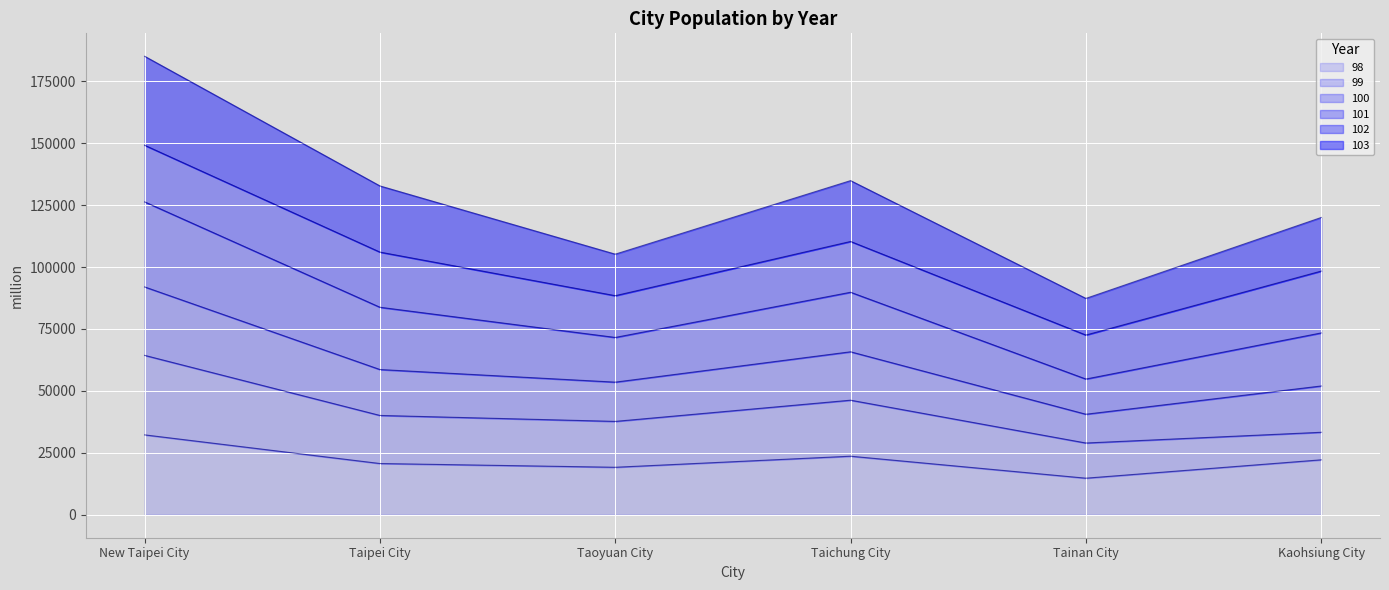

What is the lowest value of the 98 series?

14773